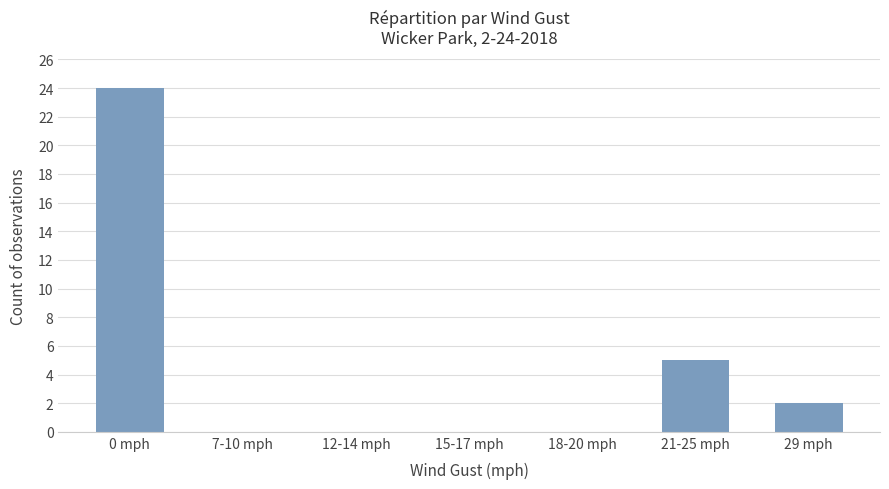

The chart shows a value of 7 at 7-10 mph. True or false?

False